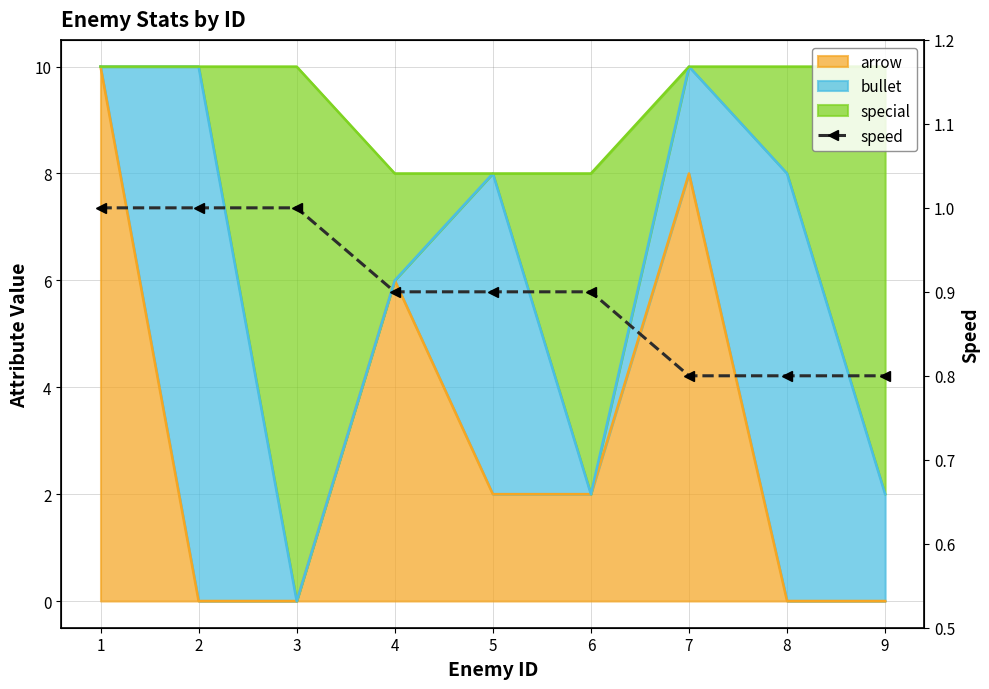

What is the difference between the maximum and minimum values?

0.2